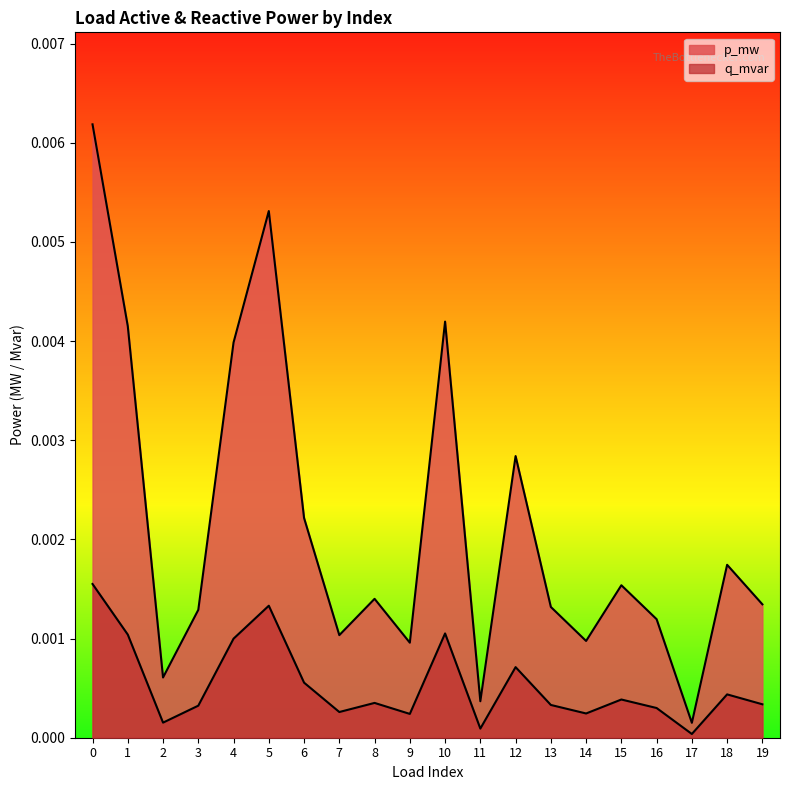

Is the value of q_mvar at 9 greater than the value of p_mw at 18?

No